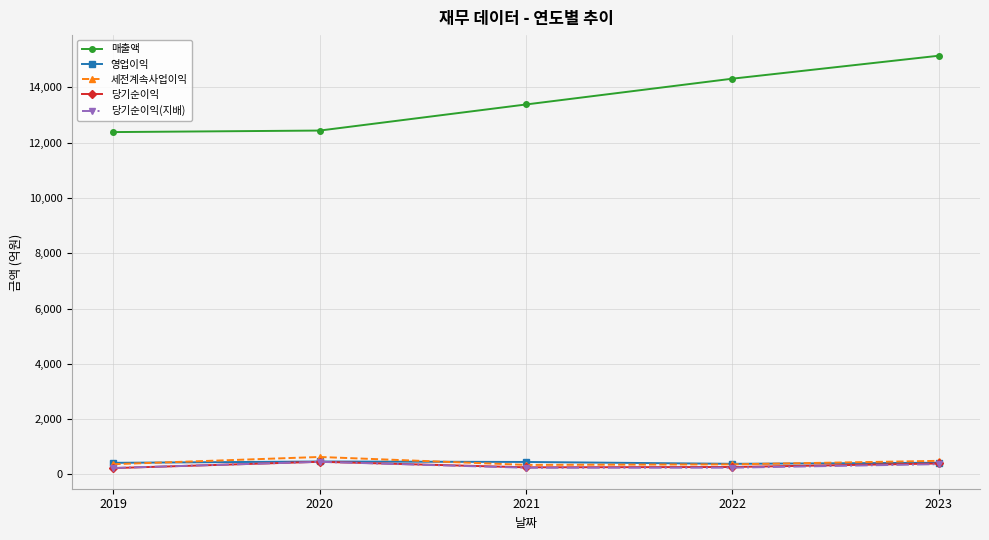

The value of 세전계속사업이익 at 2020 is 630. True or false?

True